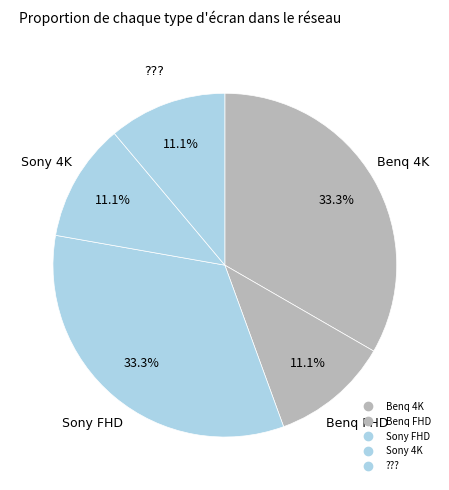

How many slices are in this pie chart?

5